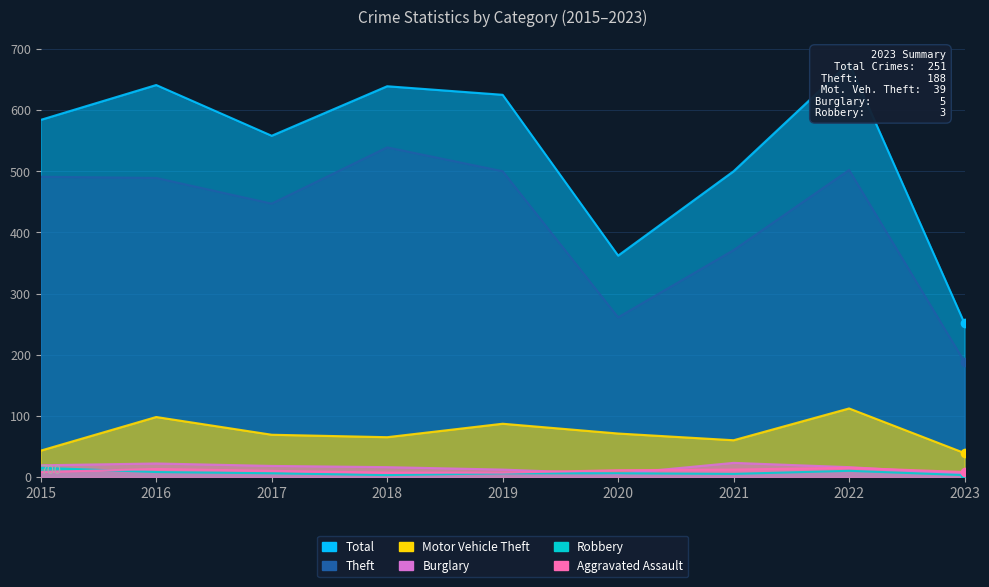

What are all the series names shown in the legend?

Theft, Total, Motor Vehicle Theft, Burglary, Robbery, Aggravated Assault